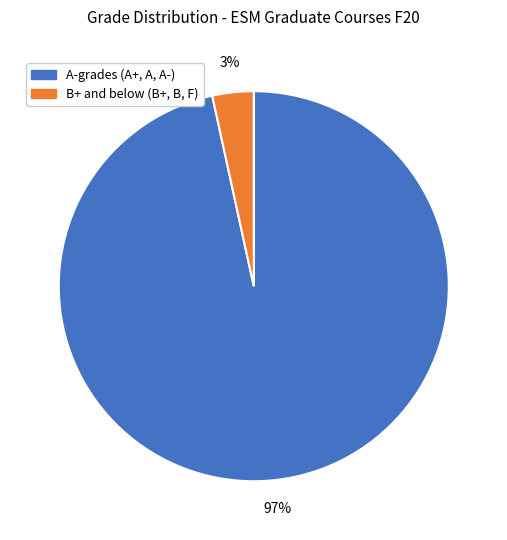

To the nearest percent, what is the average slice percentage?

50%